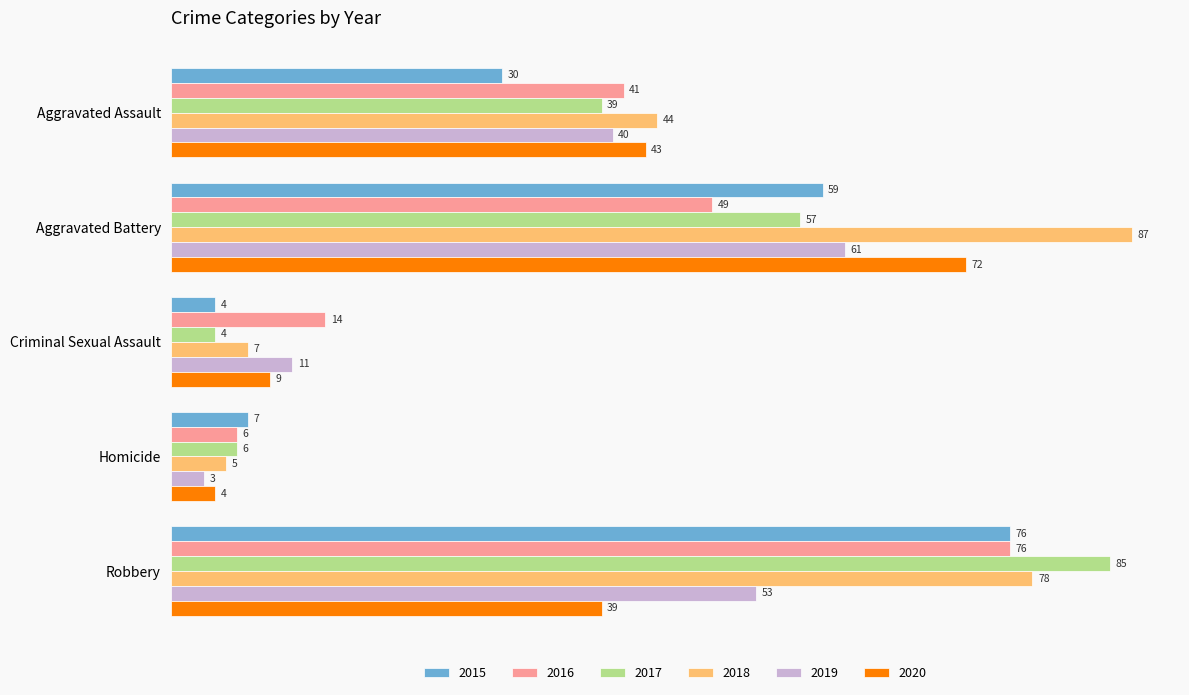

The 2020 series shows 70 at Robbery. True or false?

False